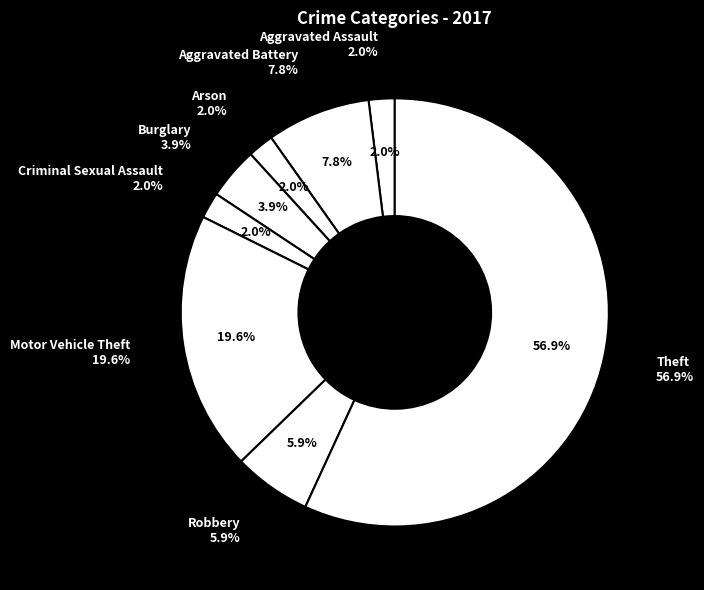

Rank the categories by value from lowest to highest.

Aggravated Assault, Arson, Criminal Sexual Assault, Burglary, Robbery, Aggravated Battery, Motor Vehicle Theft, Theft